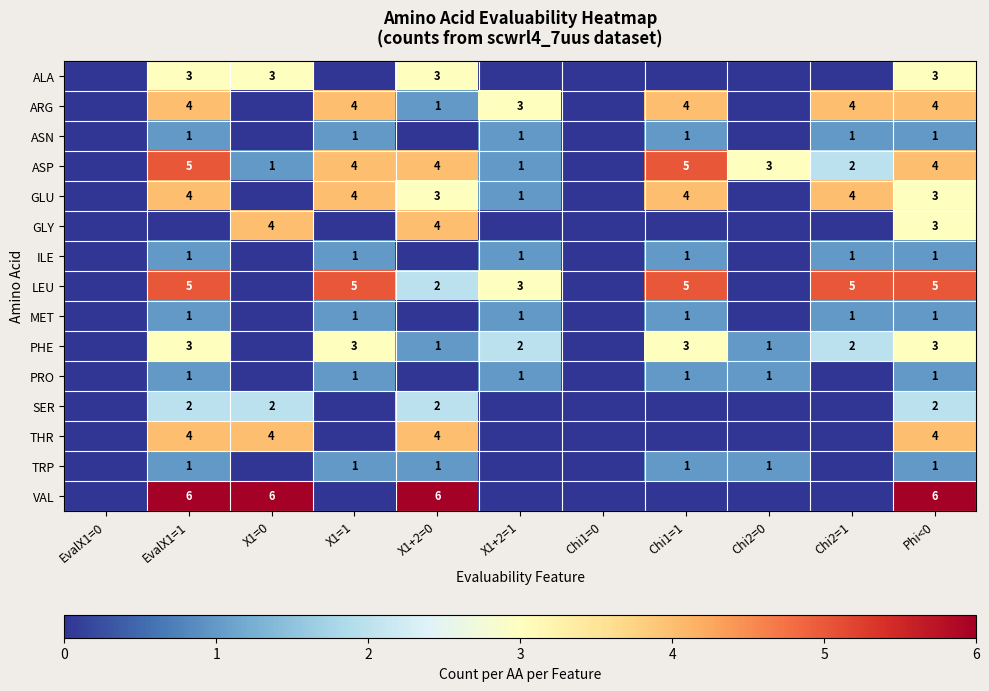

True or false: ASN has a value of 2 at EvalX1=1.

False